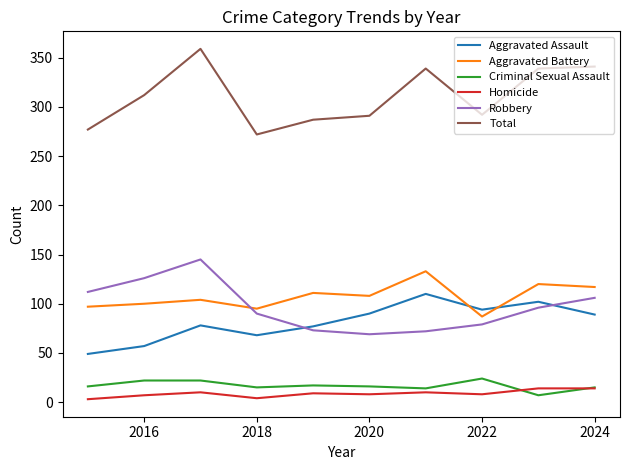

Which series has the largest total across all categories?

Total